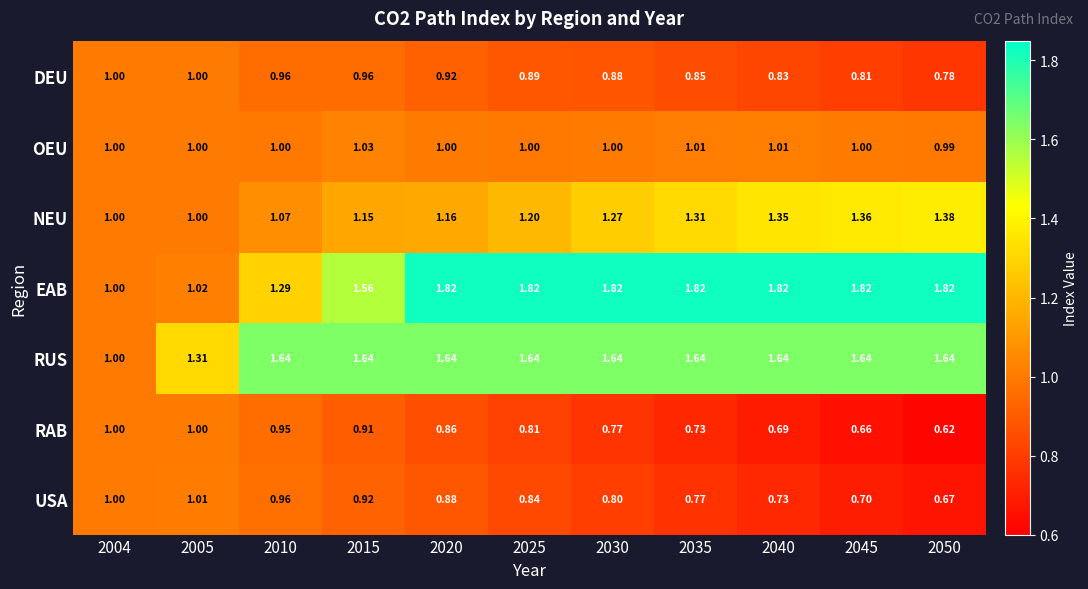

Rank the series at 2020 from highest to lowest value.

EAB, RUS, NEU, OEU, DEU, USA, RAB